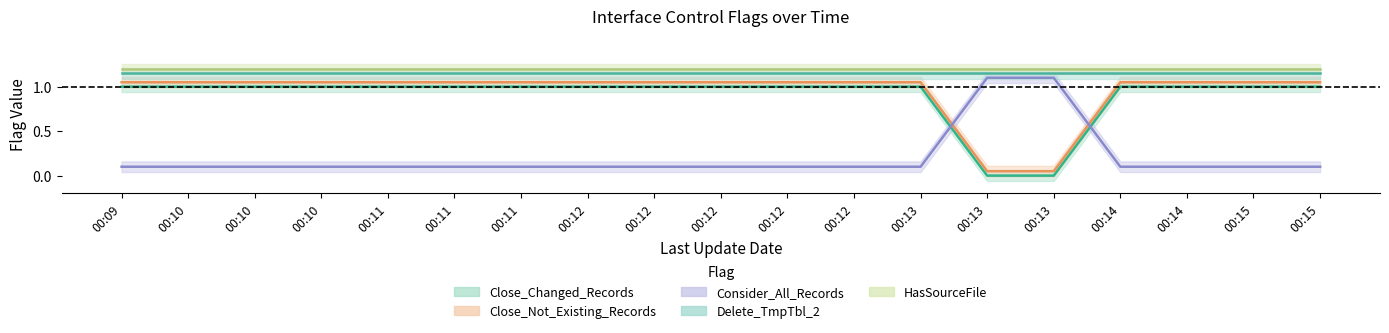

Which has a higher value, 00:15 or 00:12?

00:15